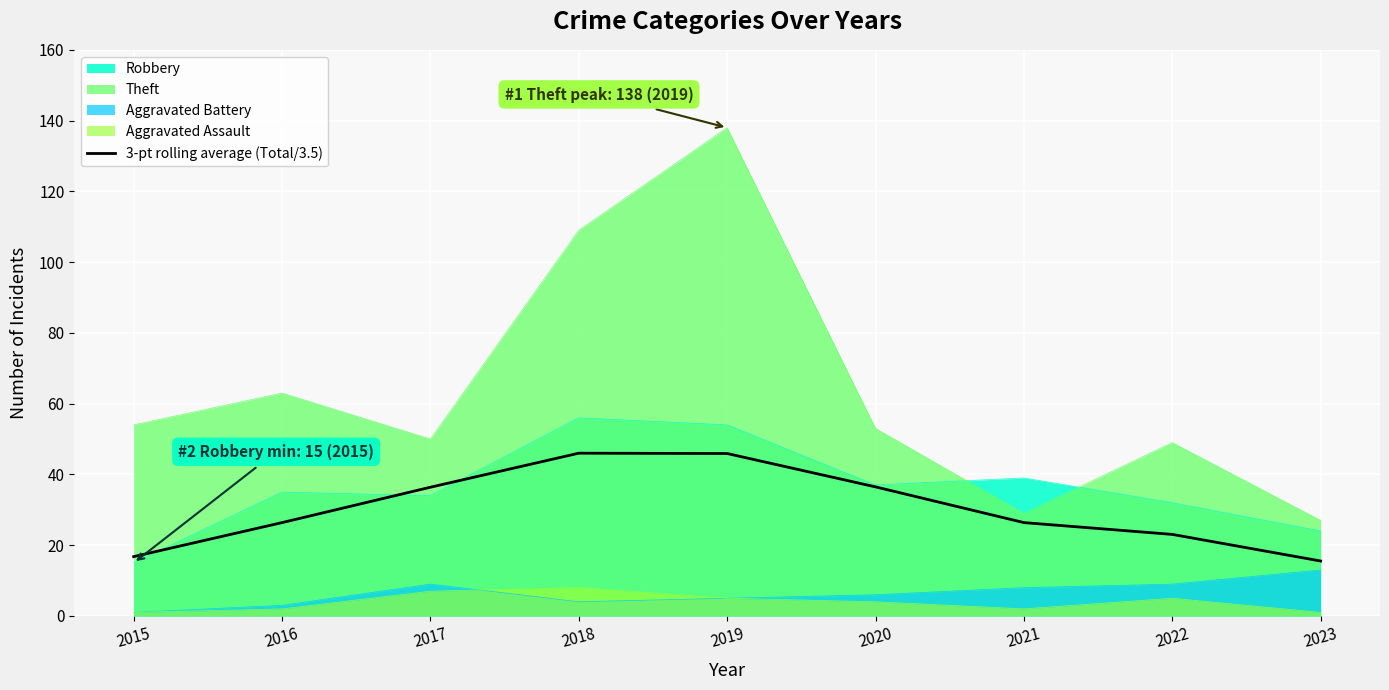

Is it true that the value at 2021 is 47.3?

False